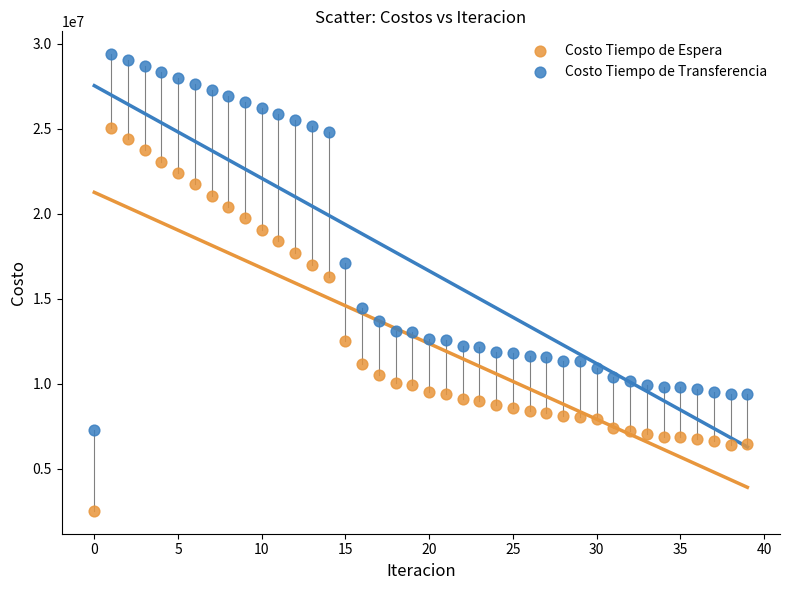

Across all data points, what is the range of Y values (max minus min)?

26874331.6